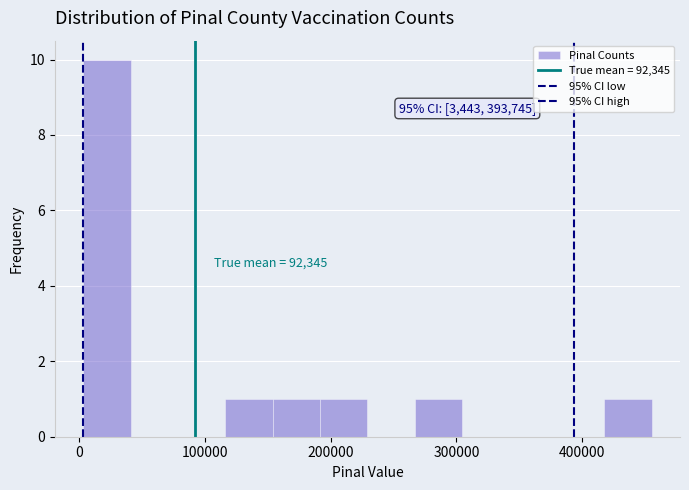

Read against the x-axis, roughly where is the centre of the tallest bar?

20000